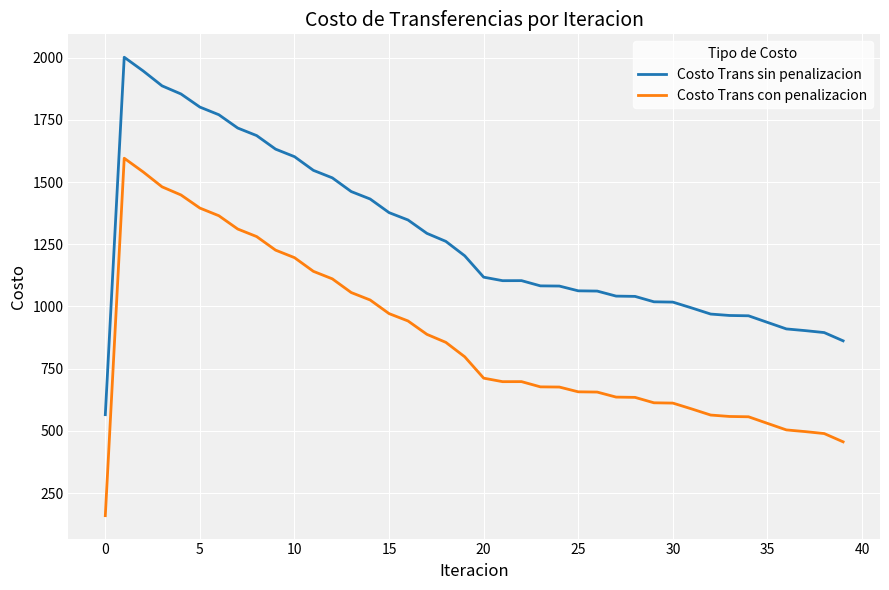

What is the maximum value for Costo Trans con penalizacion?

1595.6